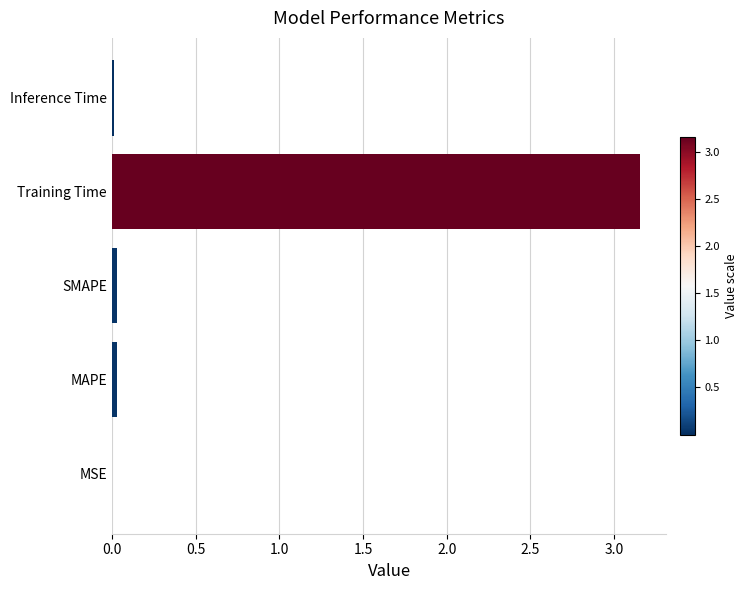

The value at Inference Time is 0.0. True or false?

True